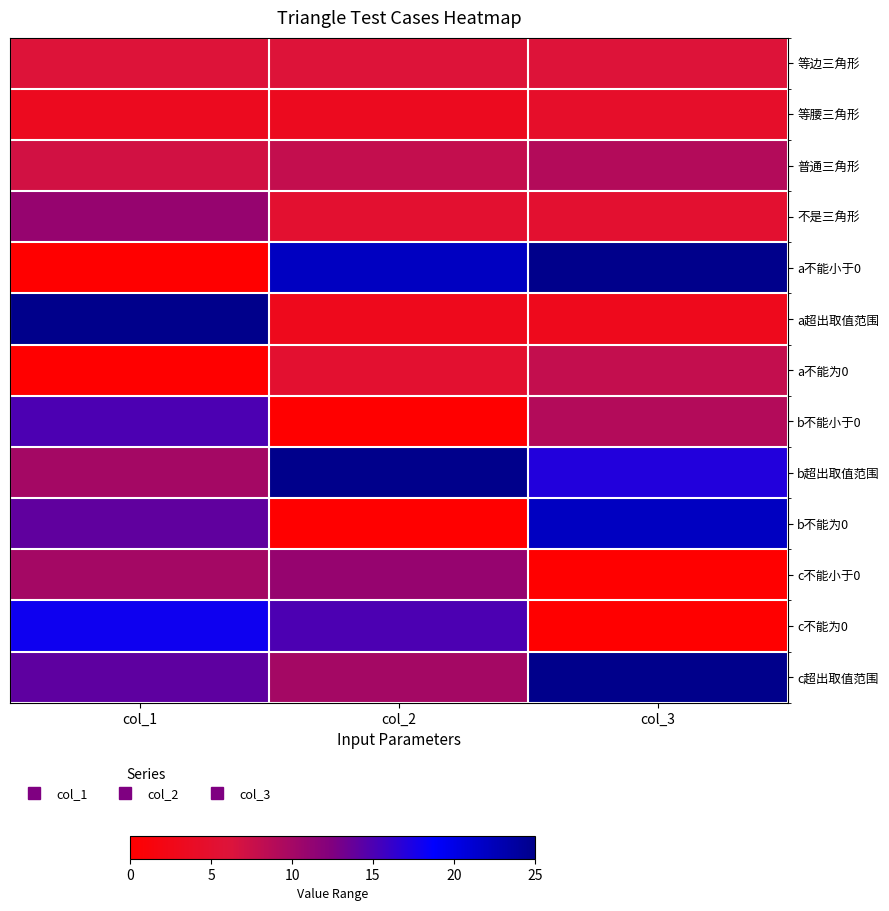

How many distinct data groups are displayed?

13